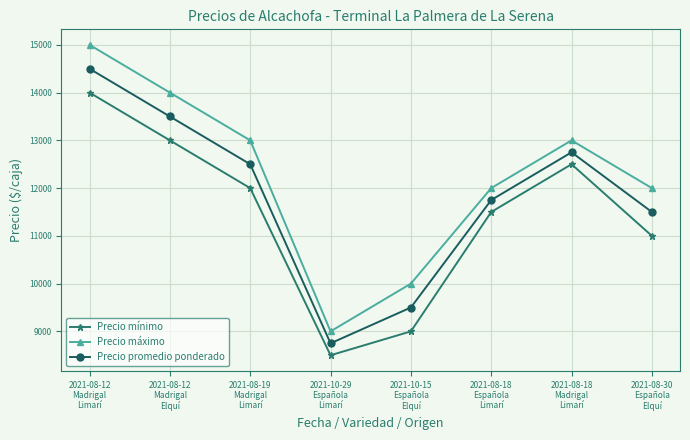

How many distinct data groups are displayed?

3